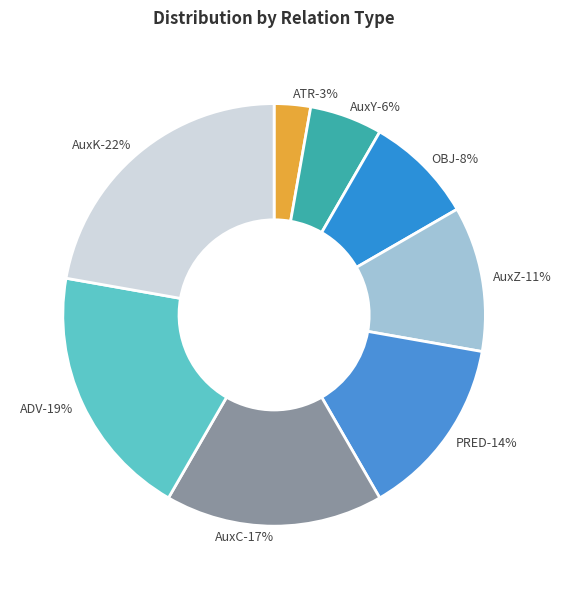

Does PRED represent more than half of the total?

No